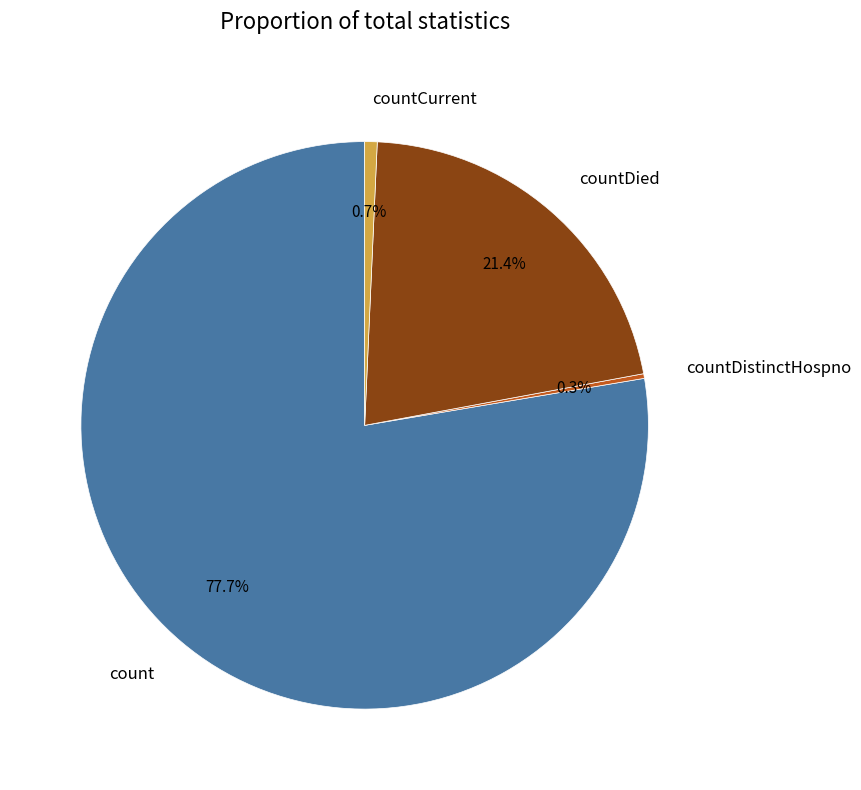

Which has a higher value, count or countDied?

count